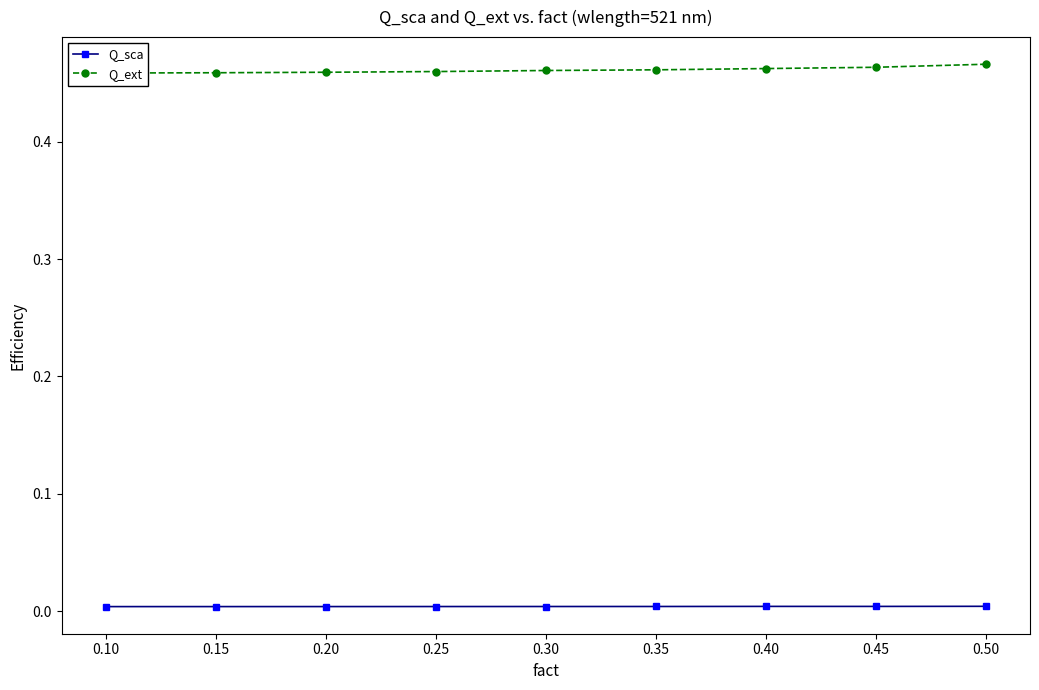

How many lines are shown in the chart?

2